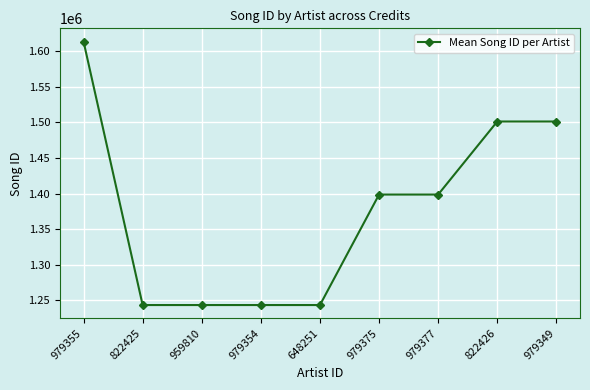

What is the label of the 9th point from the left?

979349